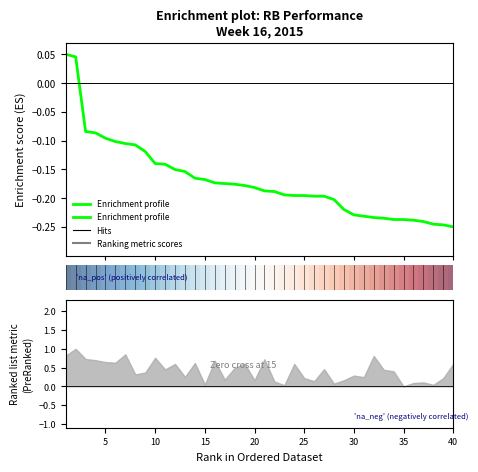

What is the difference between the second highest and second lowest values?

0.3